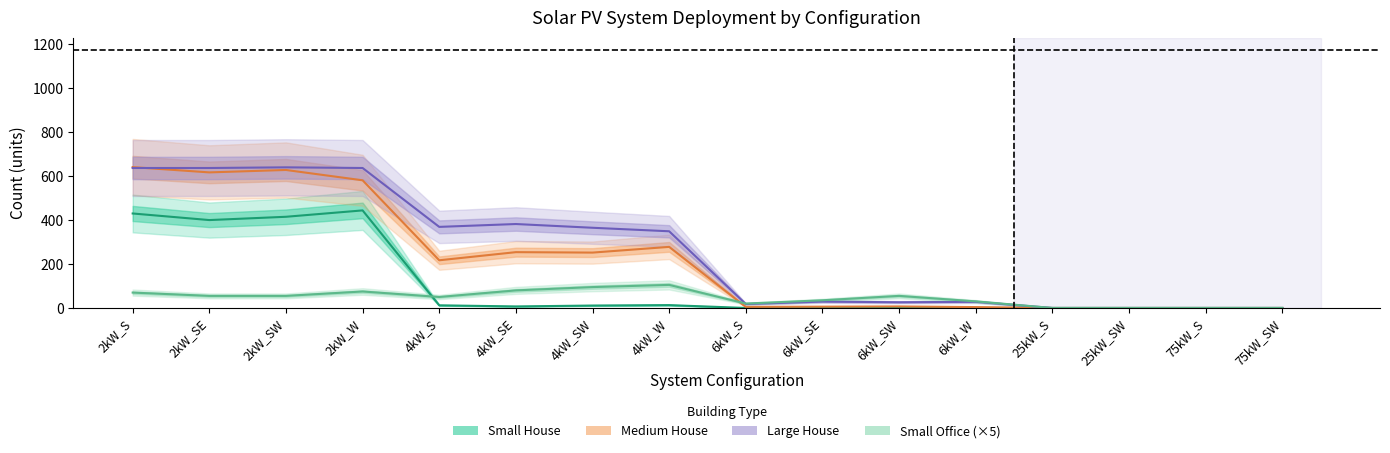

What is the total value across all series at 2kW_S?

1778